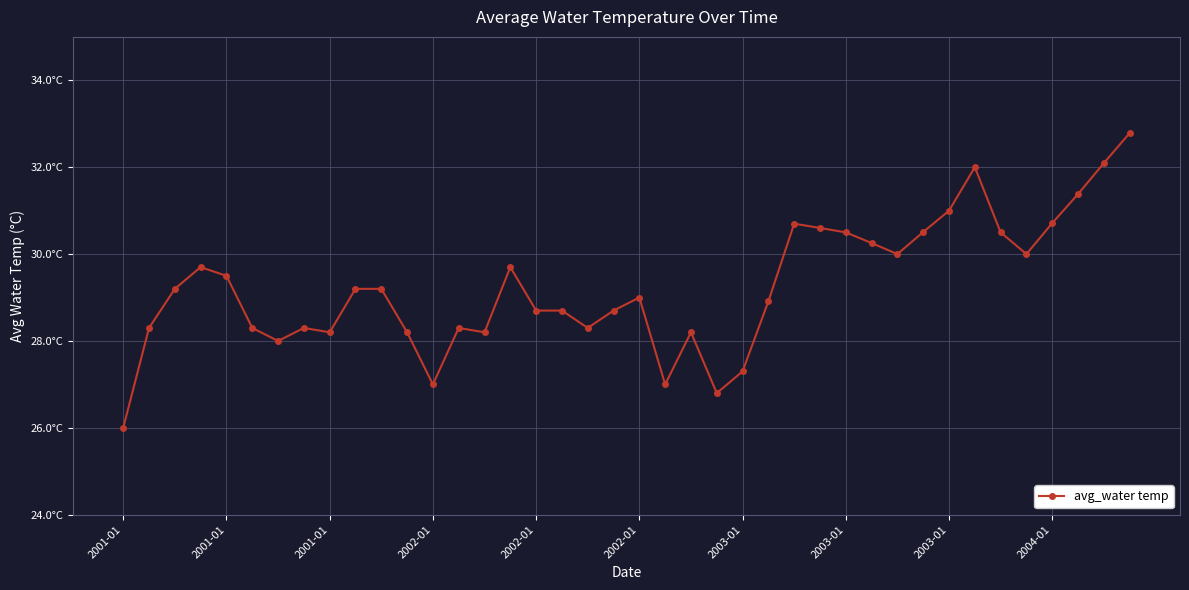

Reading right to left, extract all data points from this chart.

32.8	32.1	31.4	30.7	30.0	30.5	32.0	31.0	30.5	30.0	30.3	30.5	30.6	30.7	28.9	27.3	26.8	28.2	27.0	29.0	28.7	28.3	28.7	28.7	29.7	28.2	28.3	27.0	28.2	29.2	29.2	28.2	28.3	28.0	28.3	29.5	29.7	29.2	28.3	26.0